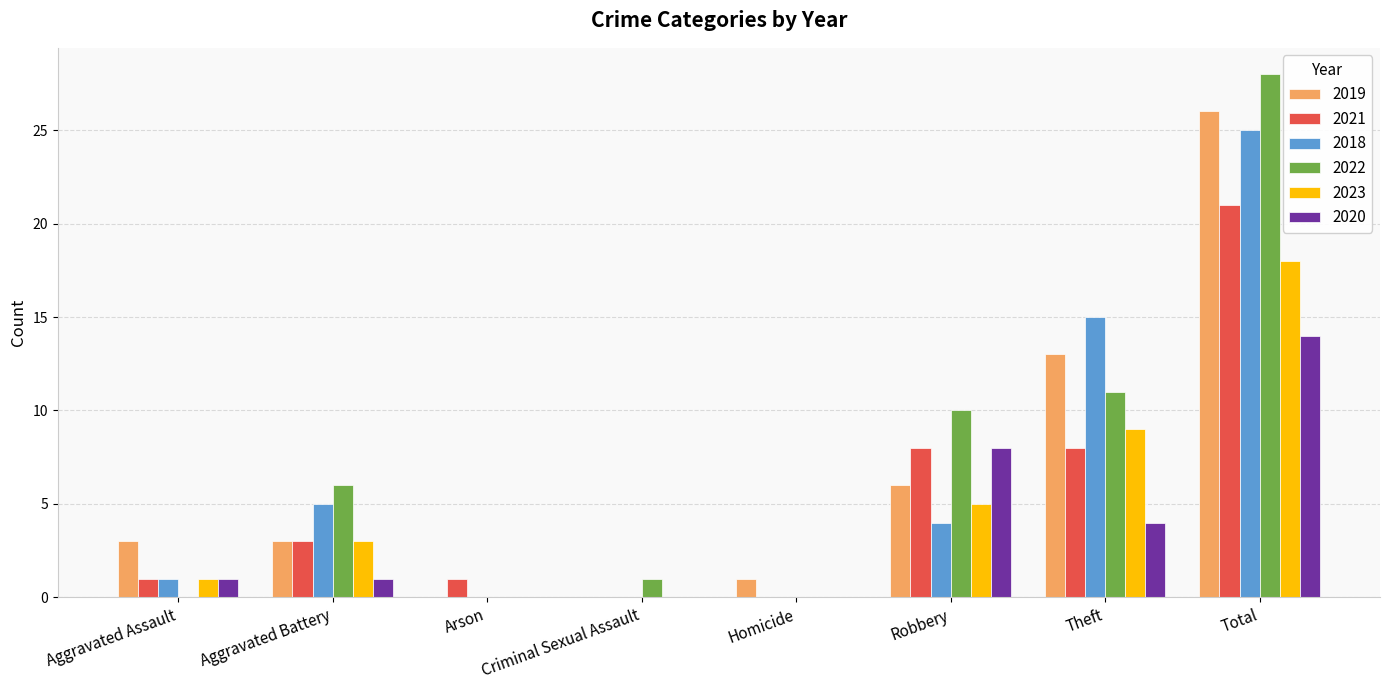

Which series has the largest total across all categories?

2022